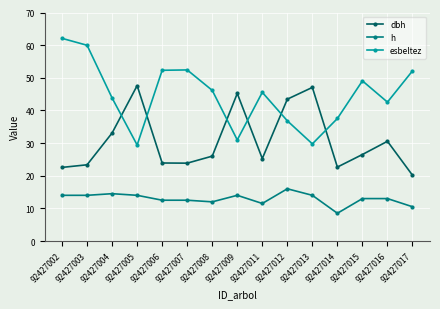

What is the average value of the dbh series?

30.7